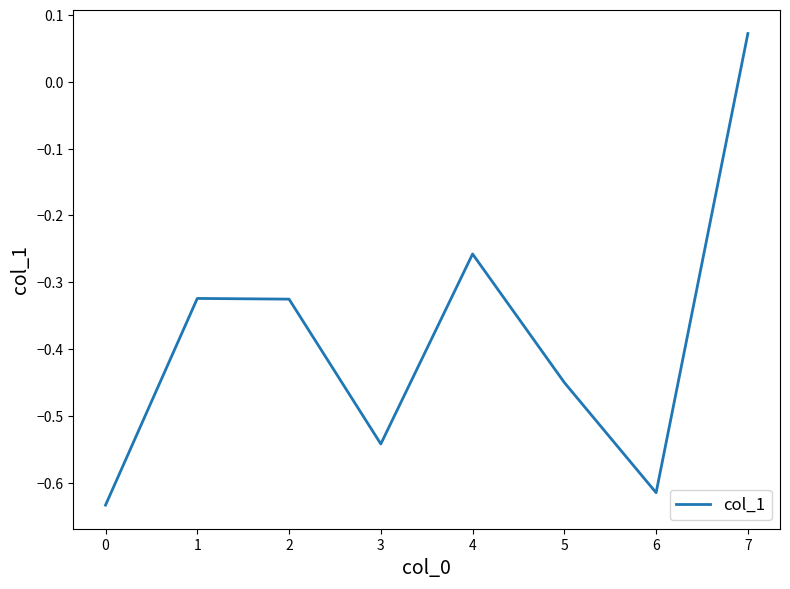

Count the number of data series in this chart.

1